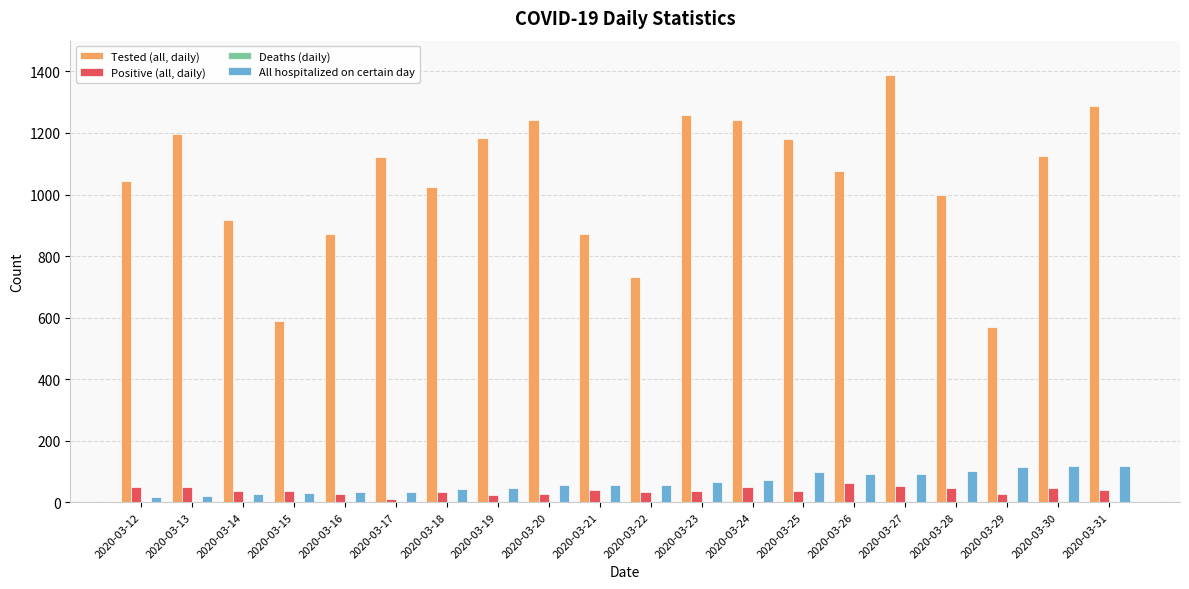

Is the value of Positive (all, daily) at 2020-03-12 greater than the value of Tested (all, daily) at 2020-03-14?

No